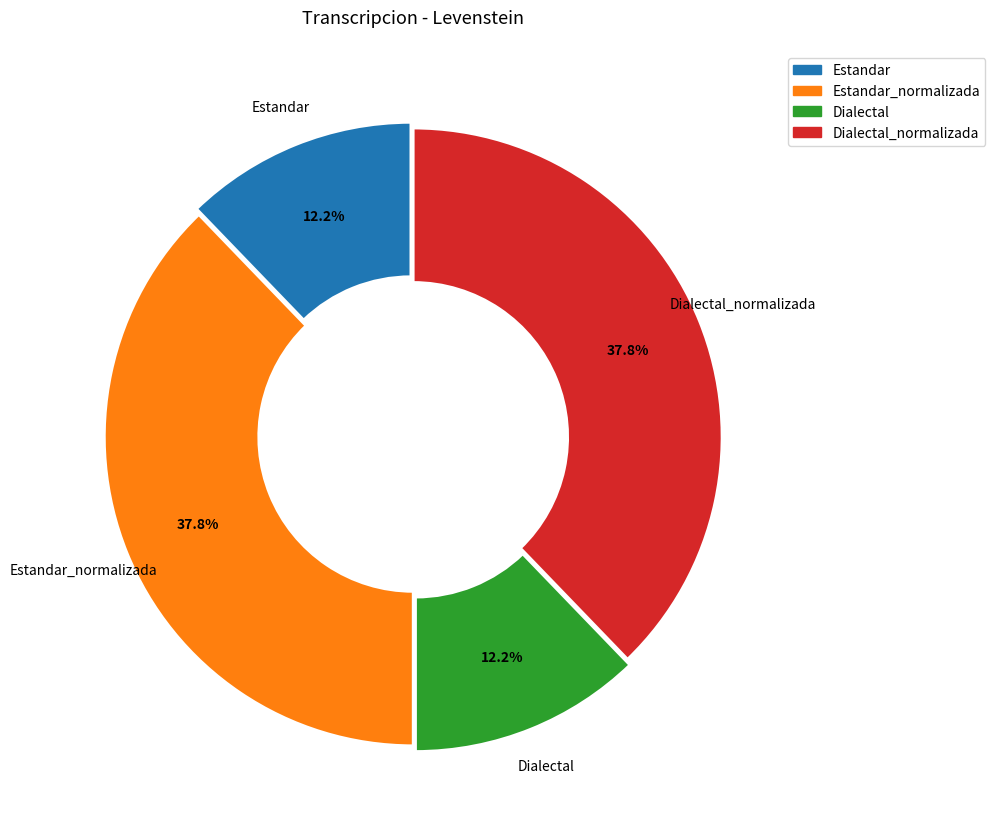

Approximately how many times larger is the value at Estandar_normalizada compared to Dialectal?

3.1